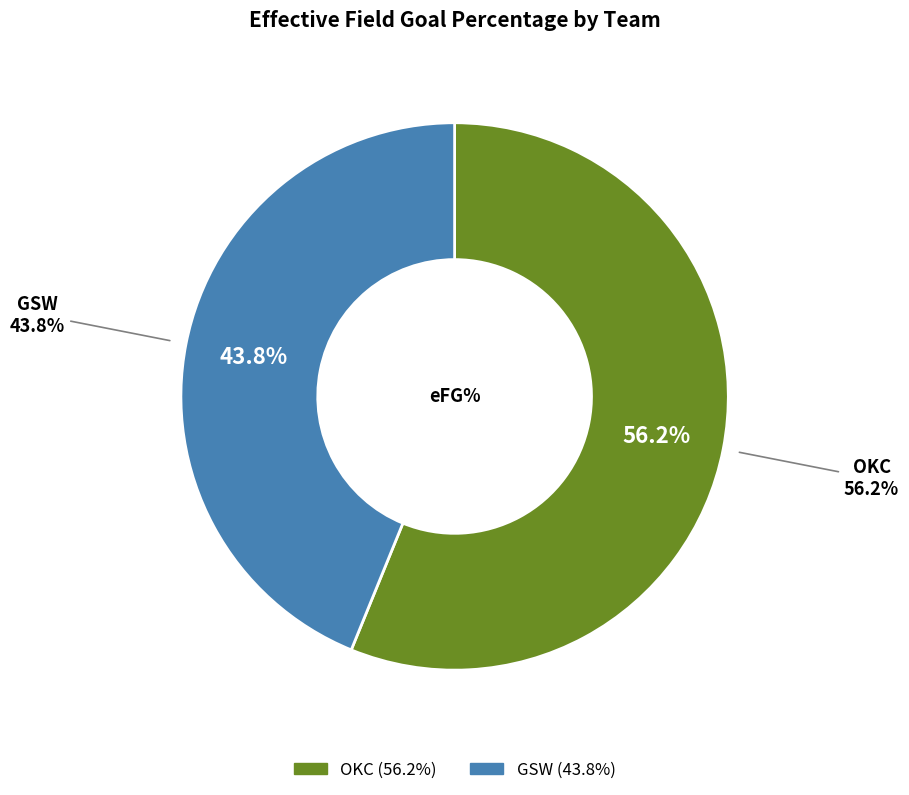

Rank the categories by value from highest to lowest.

OKC, GSW